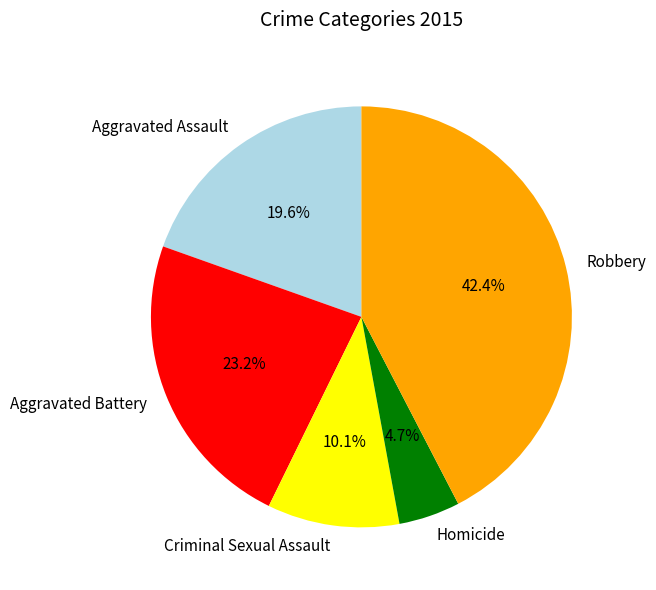

Combined, do Homicide and Robbery account for over 50%?

No